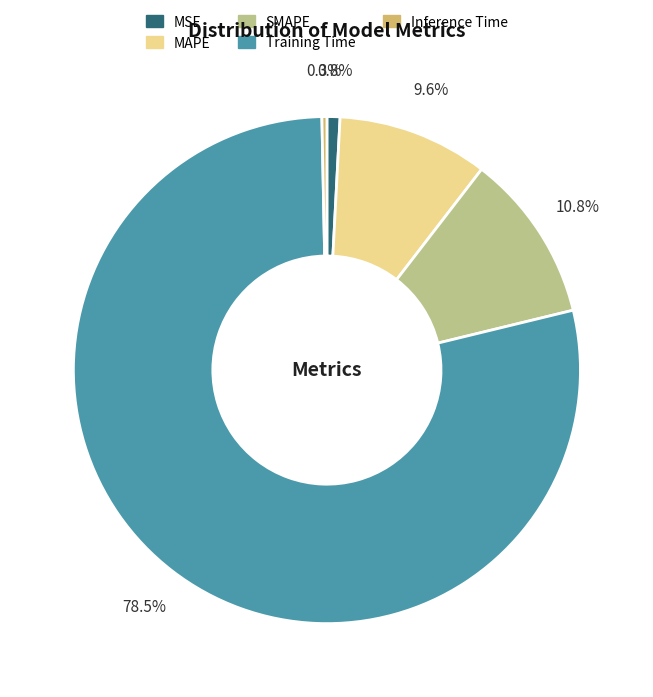

Which has a higher value, MAPE or Training Time?

Training Time